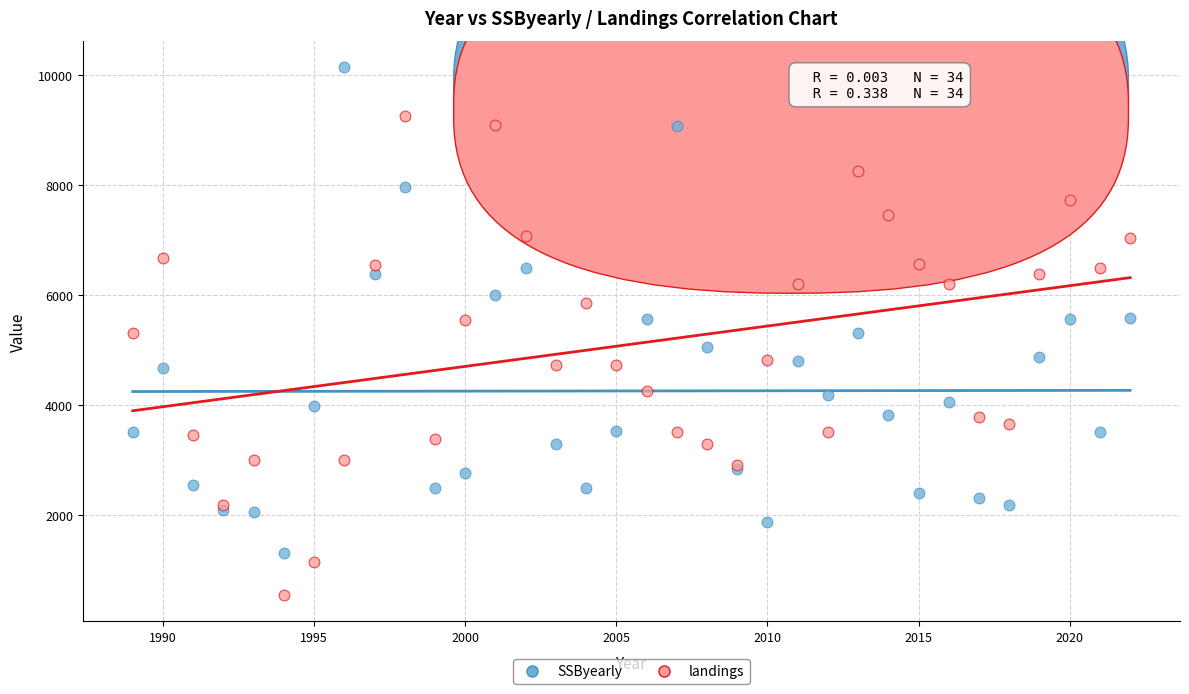

Which series reaches the maximum Y coordinate?

SSByearly